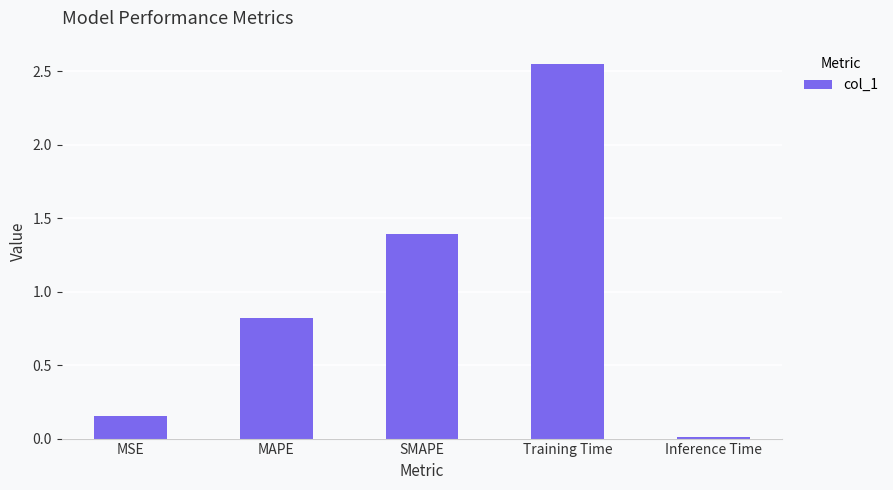

Which category has the highest value across all series?

Training Time